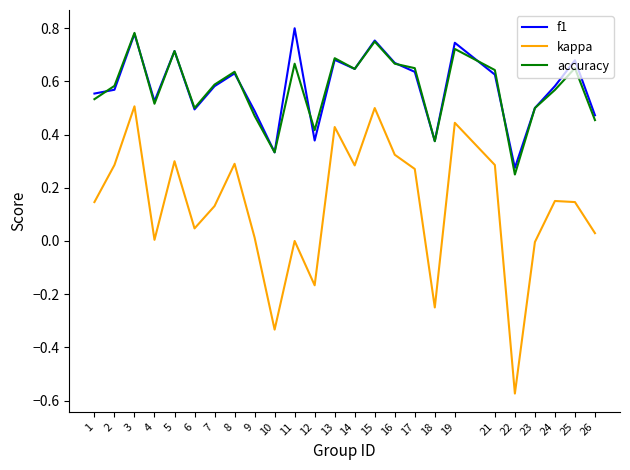

Which category has the lowest value in the f1 series?

22